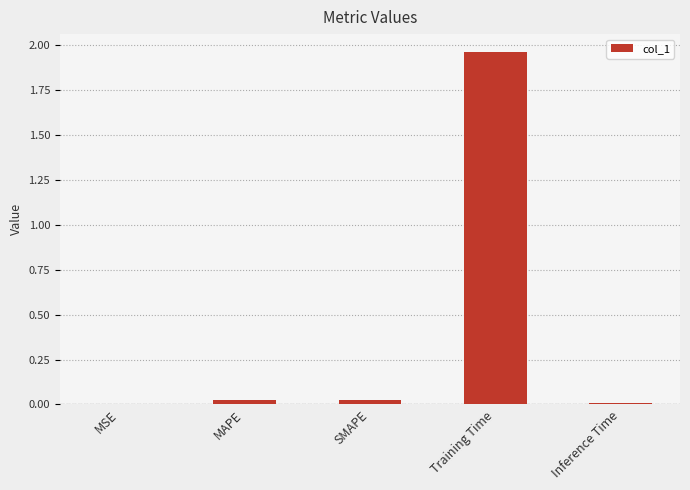

The value at MAPE is 0.0. True or false?

True